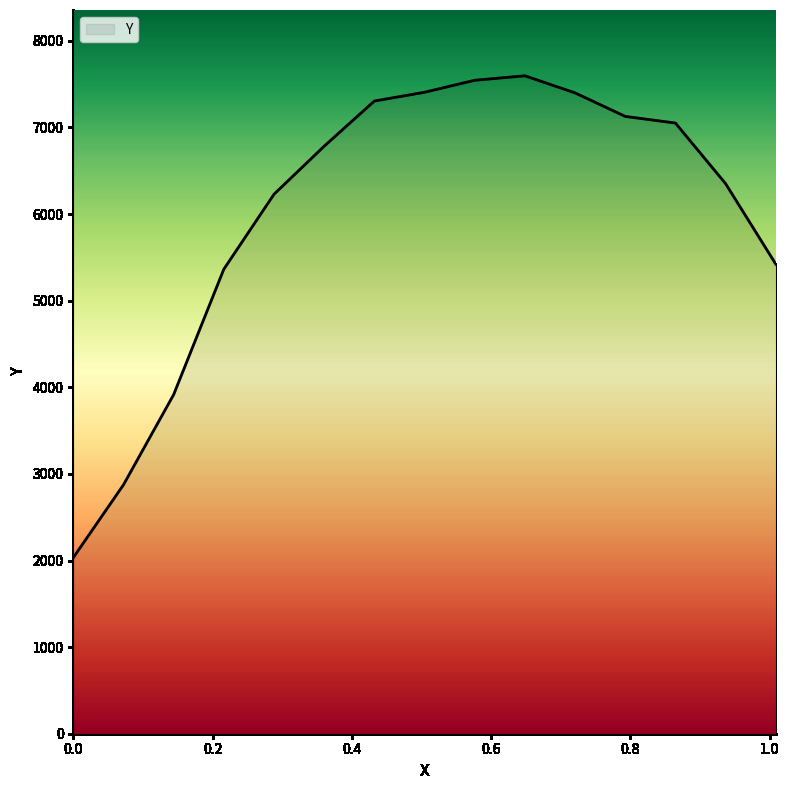

What is the minimum value shown in the chart?

2033.0